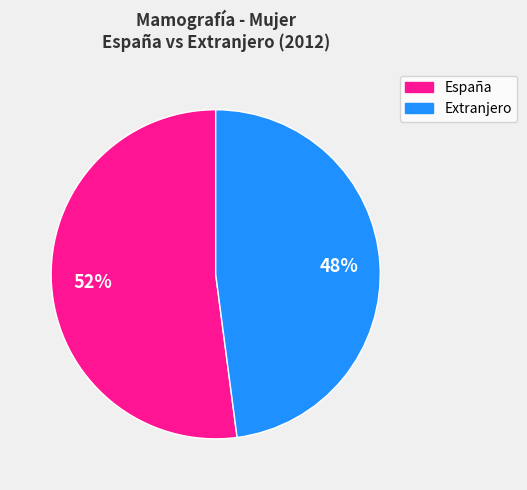

To the nearest percent, what is the difference between the largest and smallest slice percentages?

4%